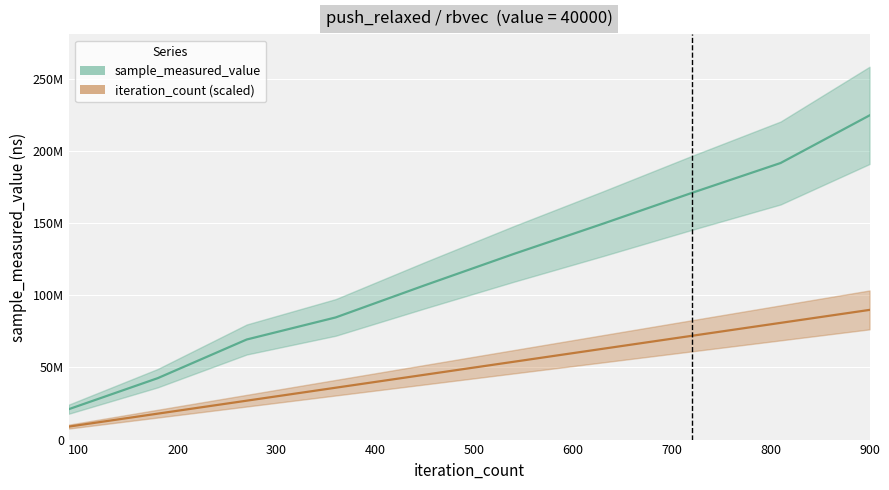

Rank the series at 360 from lowest to highest value.

iteration_count, sample_measured_value